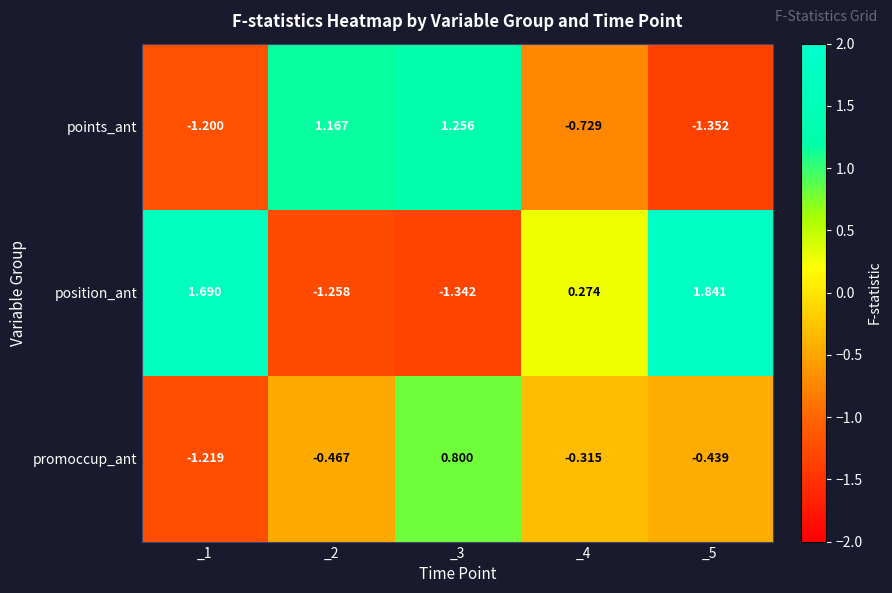

Rank the series at _3 from highest to lowest value.

points_ant, promoccup_ant, position_ant